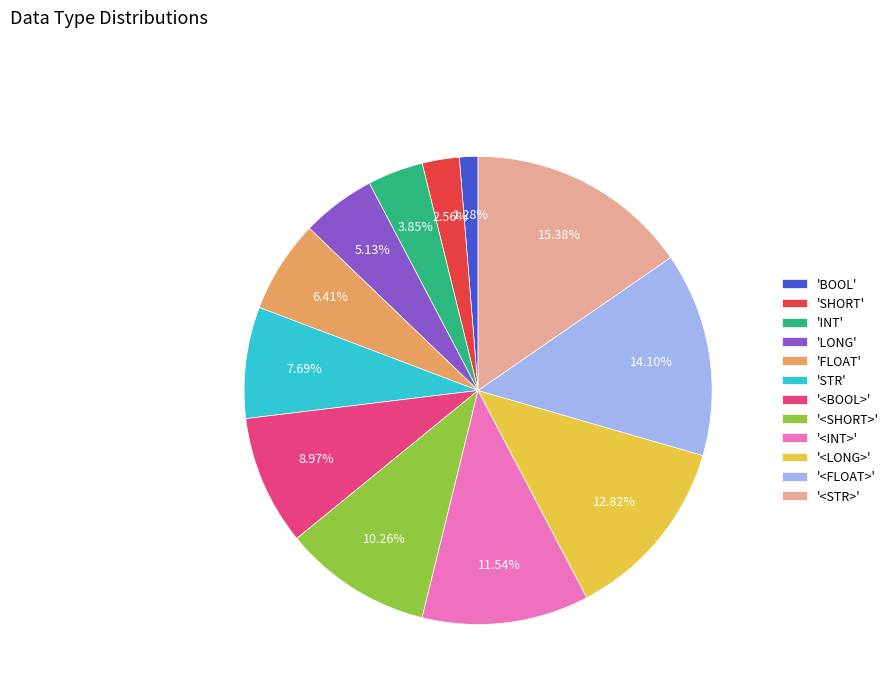

Is there a majority slice in this chart?

No